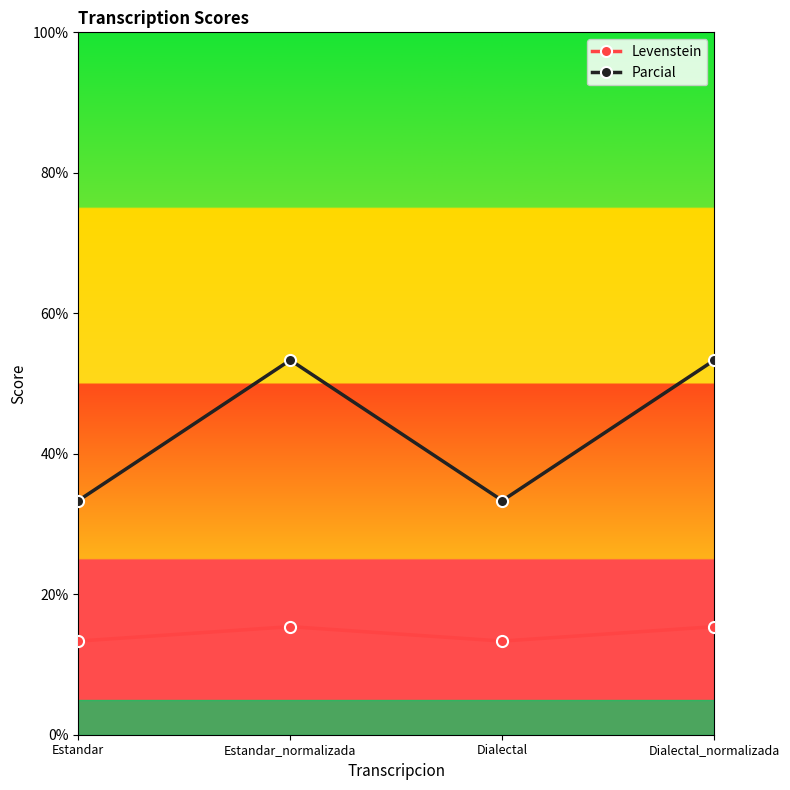

What value does the Levenstein series have at Estandar_normalizada?

15.4